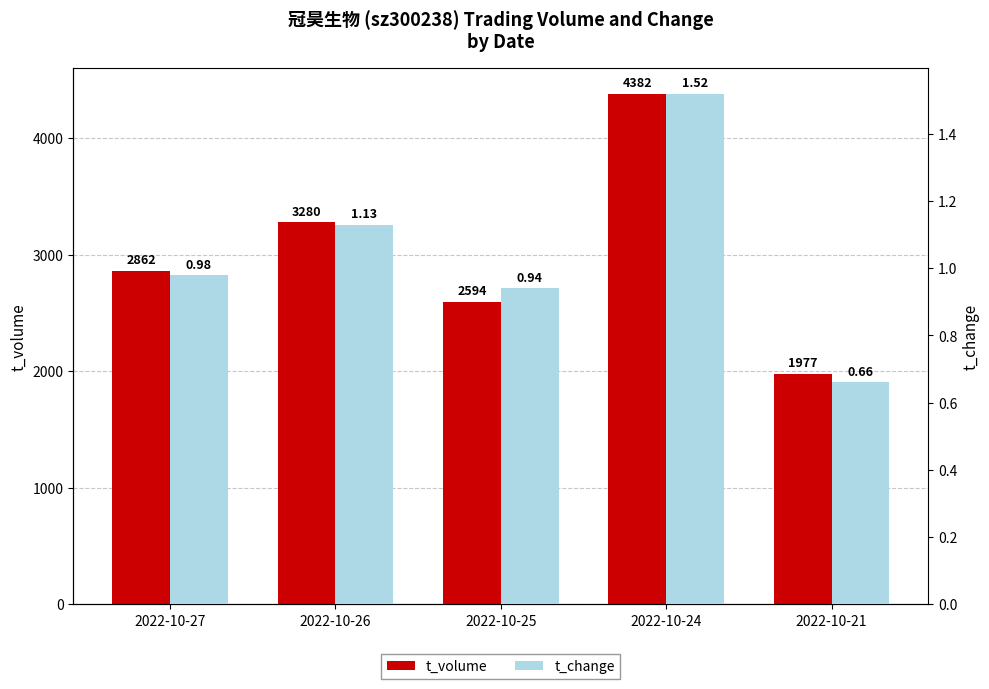

Does the chart contain stacked bars?

No